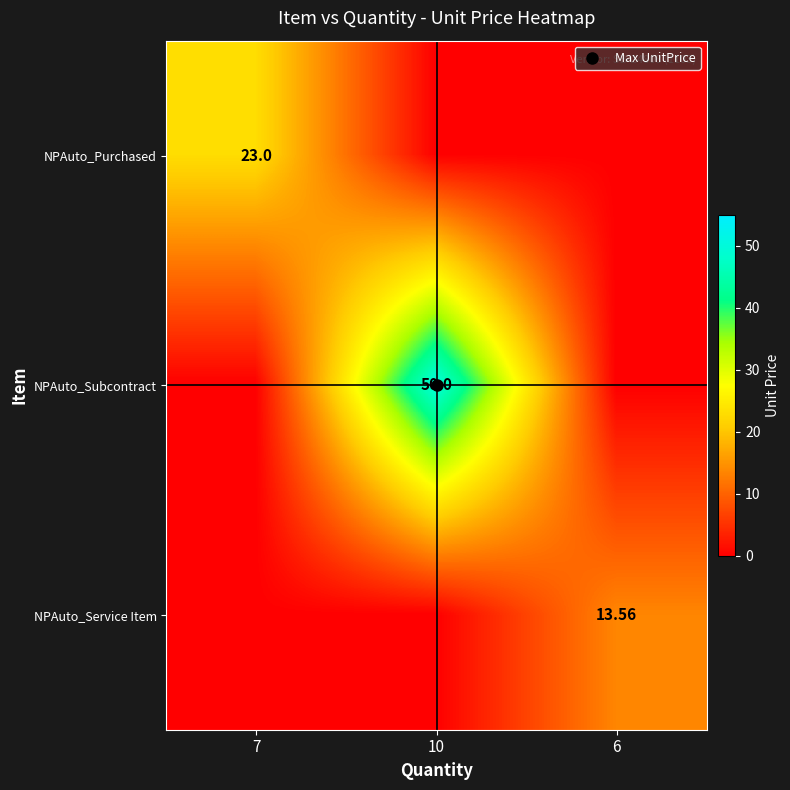

Which category has the lowest value across all series?

10